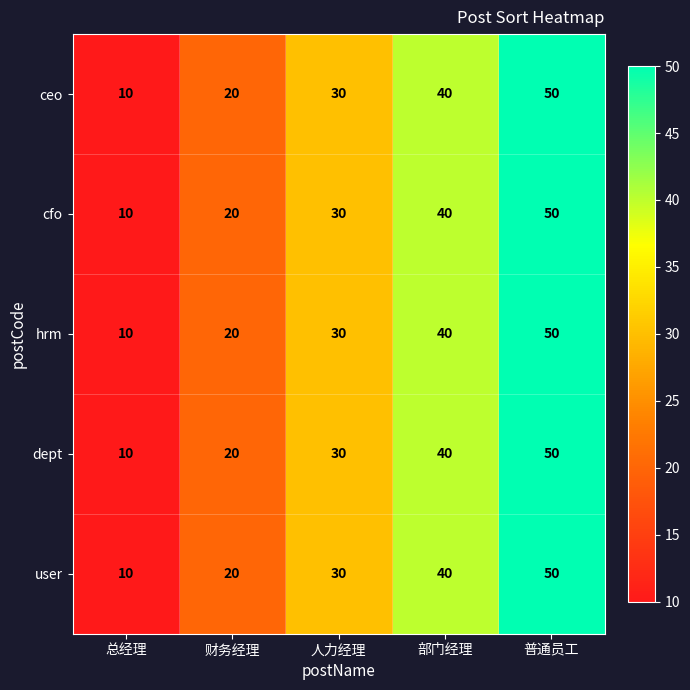

How many categories are shown in the chart?

5